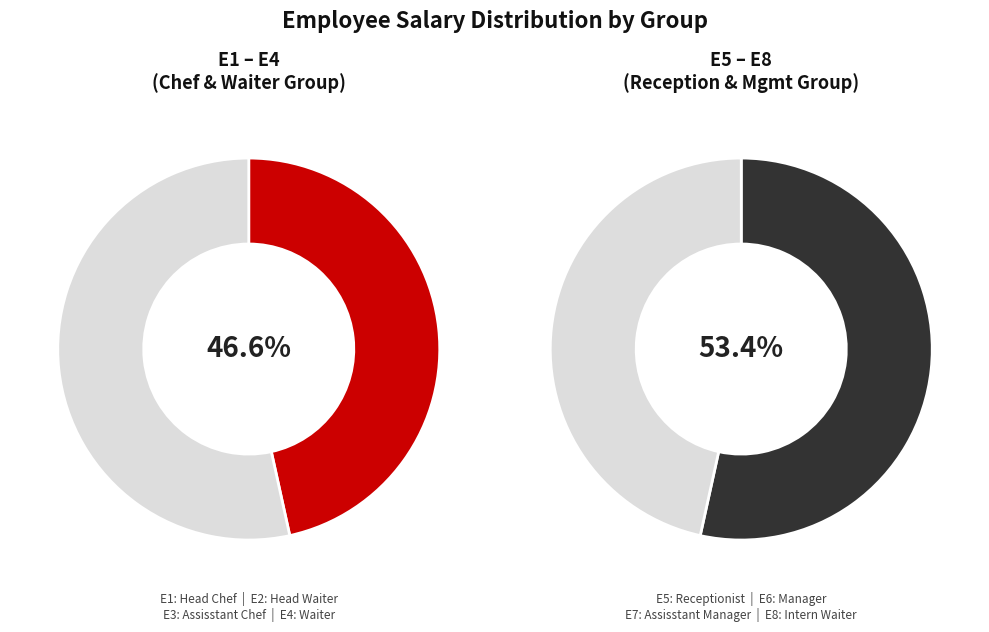

Is the sum of E6 and E7 greater than half?

No